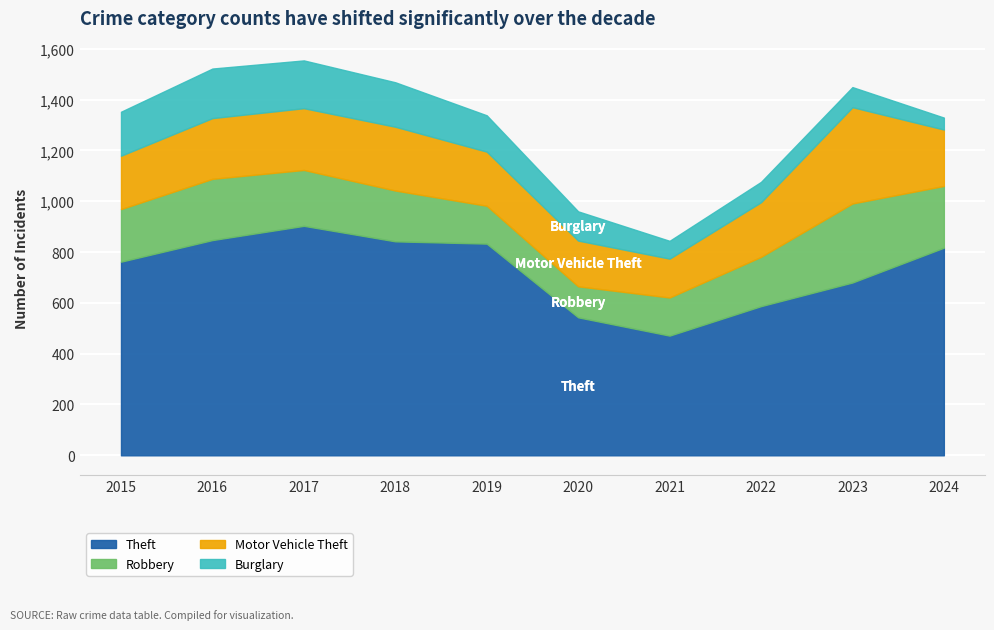

True or false: Robbery and Burglary cross at least once.

False